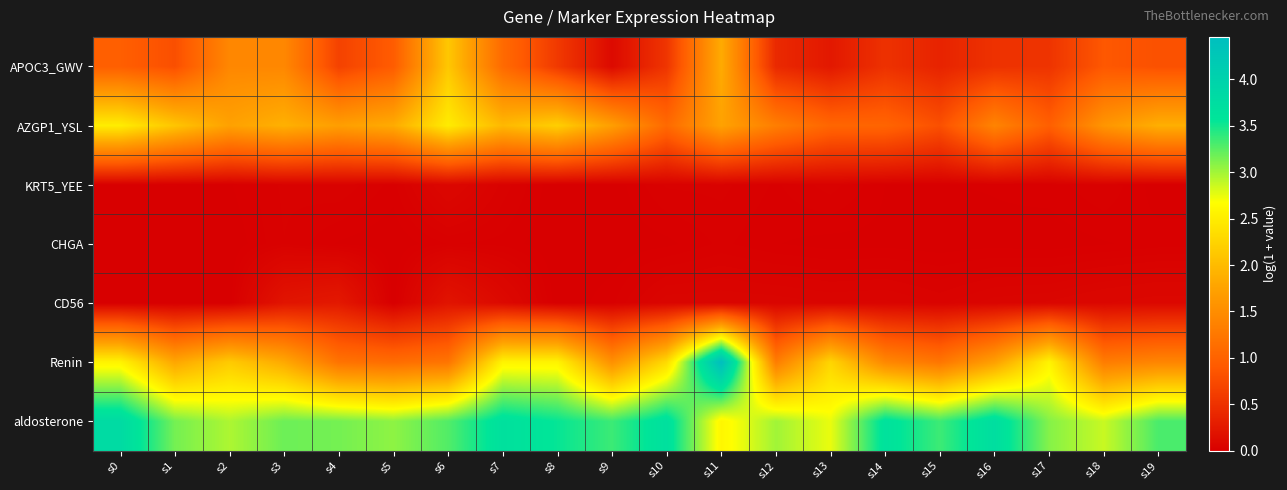

Which series has the largest total across all categories?

aldosterone